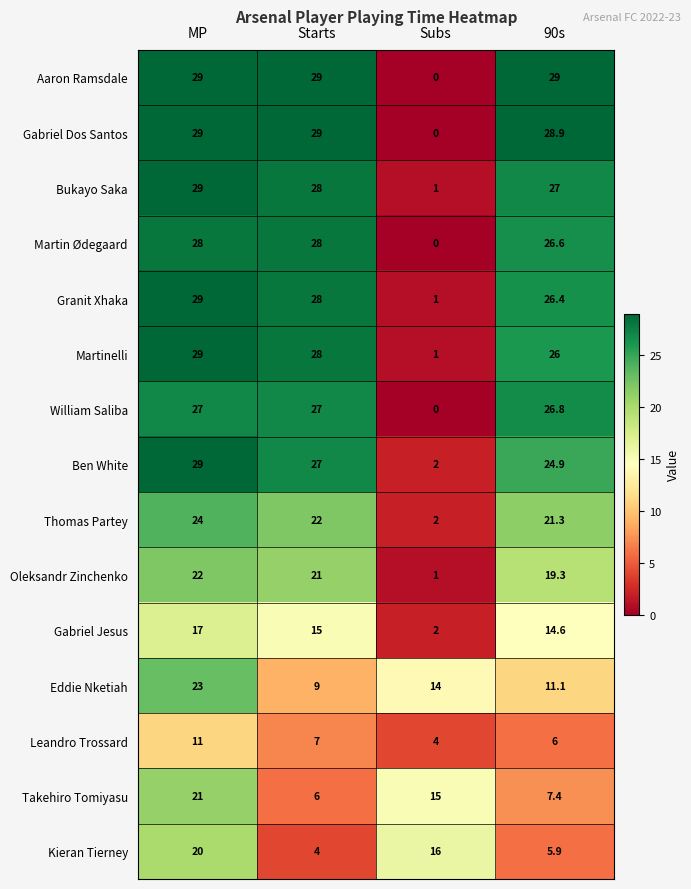

The Leandro Trossard series shows 7.0 at Starts. True or false?

True